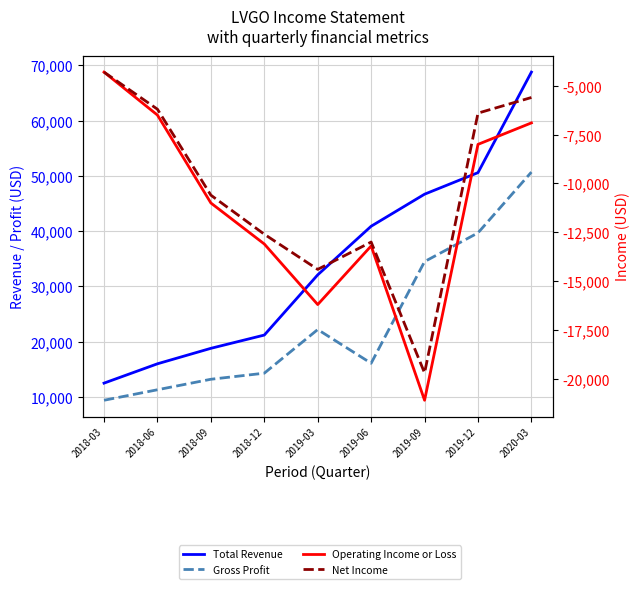

How many distinct data groups are displayed?

4